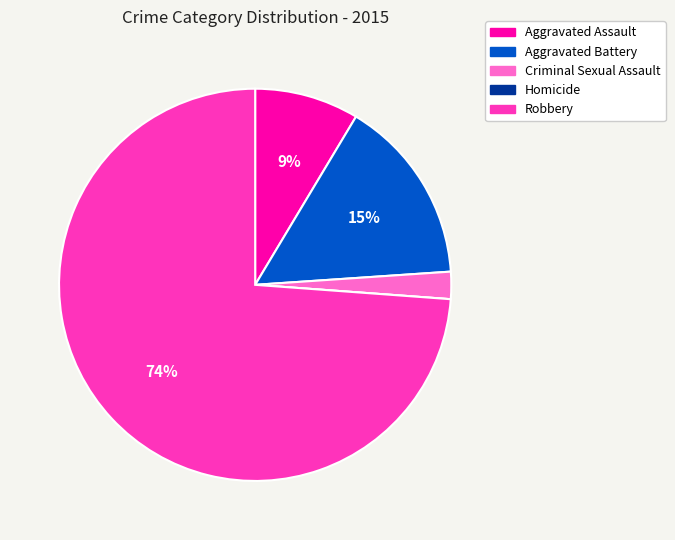

Which slice is the largest?

Robbery